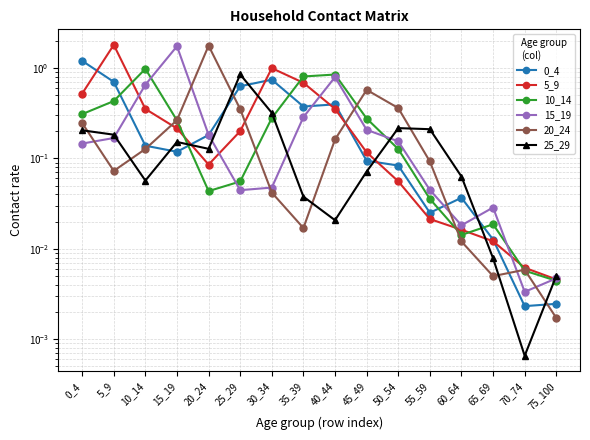

Reading right to left, what are all the values shown in this chart?

0_4: 75_100=0.0	70_74=0.0	65_69=0.0	60_64=0.0	55_59=0.0	50_54=0.1	45_49=0.1	40_44=0.4	35_39=0.4	30_34=0.7	25_29=0.6	20_24=0.2	15_19=0.1	10_14=0.1	5_9=0.7	0_4=1.2
5_9: 75_100=0.0	70_74=0.0	65_69=0.0	60_64=0.0	55_59=0.0	50_54=0.1	45_49=0.1	40_44=0.4	35_39=0.7	30_34=1.0	25_29=0.2	20_24=0.1	15_19=0.2	10_14=0.4	5_9=1.8	0_4=0.5
10_14: 75_100=0.0	70_74=0.0	65_69=0.0	60_64=0.0	55_59=0.0	50_54=0.1	45_49=0.3	40_44=0.8	35_39=0.8	30_34=0.3	25_29=0.1	20_24=0.0	15_19=0.3	10_14=1.0	5_9=0.4	0_4=0.3
15_19: 75_100=0.0	70_74=0.0	65_69=0.0	60_64=0.0	55_59=0.0	50_54=0.2	45_49=0.2	40_44=0.8	35_39=0.3	30_34=0.0	25_29=0.0	20_24=0.2	15_19=1.7	10_14=0.7	5_9=0.2	0_4=0.1
20_24: 75_100=0.0	70_74=0.0	65_69=0.0	60_64=0.0	55_59=0.1	50_54=0.4	45_49=0.6	40_44=0.2	35_39=0.0	30_34=0.0	25_29=0.4	20_24=1.8	15_19=0.3	10_14=0.1	5_9=0.1	0_4=0.2
25_29: 75_100=0.0	70_74=0.0	65_69=0.0	60_64=0.1	55_59=0.2	50_54=0.2	45_49=0.1	40_44=0.0	35_39=0.0	30_34=0.3	25_29=0.9	20_24=0.1	15_19=0.2	10_14=0.1	5_9=0.2	0_4=0.2